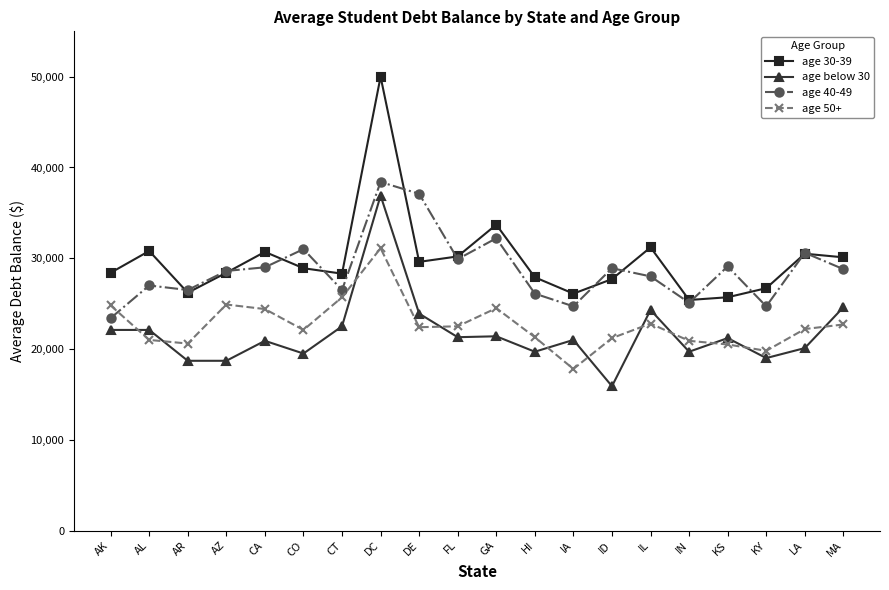

What is the difference between the age 30-39 values at GA and AZ?

5300